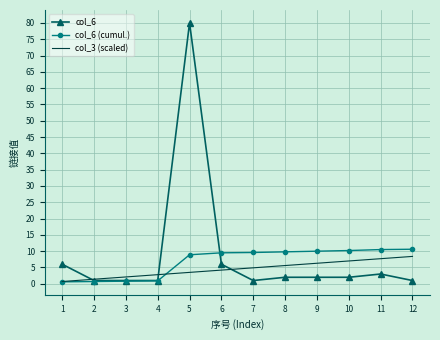

What is the spread (max minus min) of values at 9?

8.0